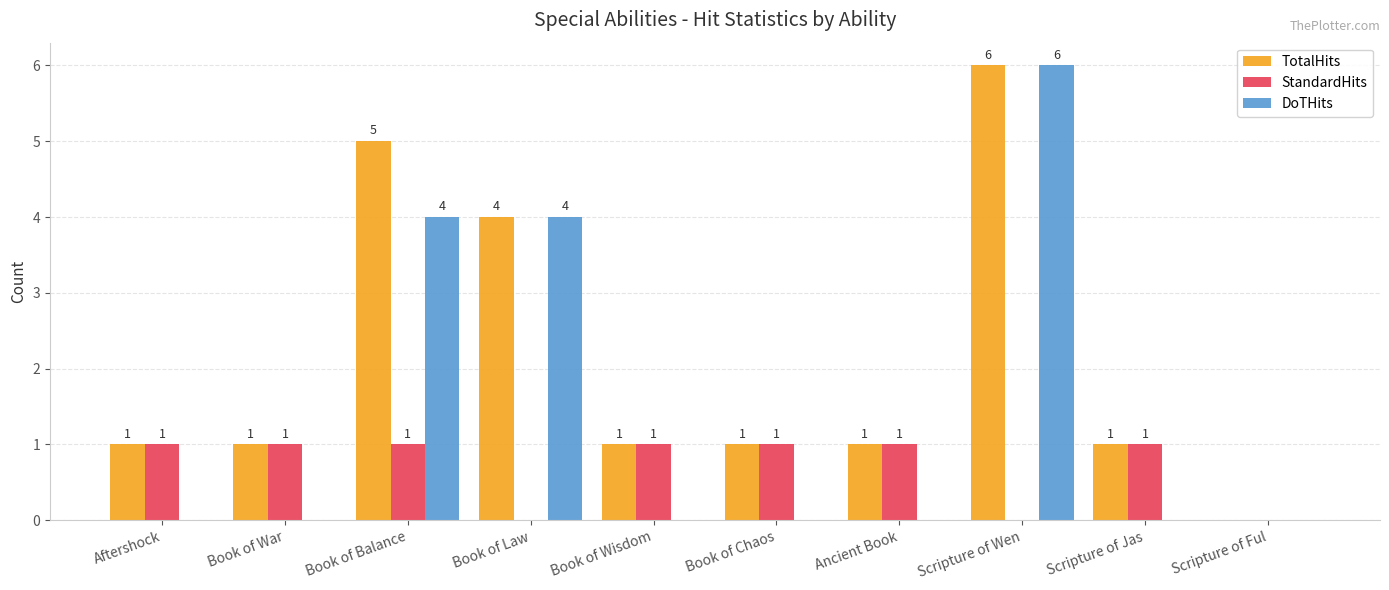

Reading right to left, extract all data points from this chart.

TotalHits: 0	1	6	1	1	1	4	5	1	1
StandardHits: 0	1	0	1	1	1	0	1	1	1
DoTHits: 0	0	6	0	0	0	4	4	0	0